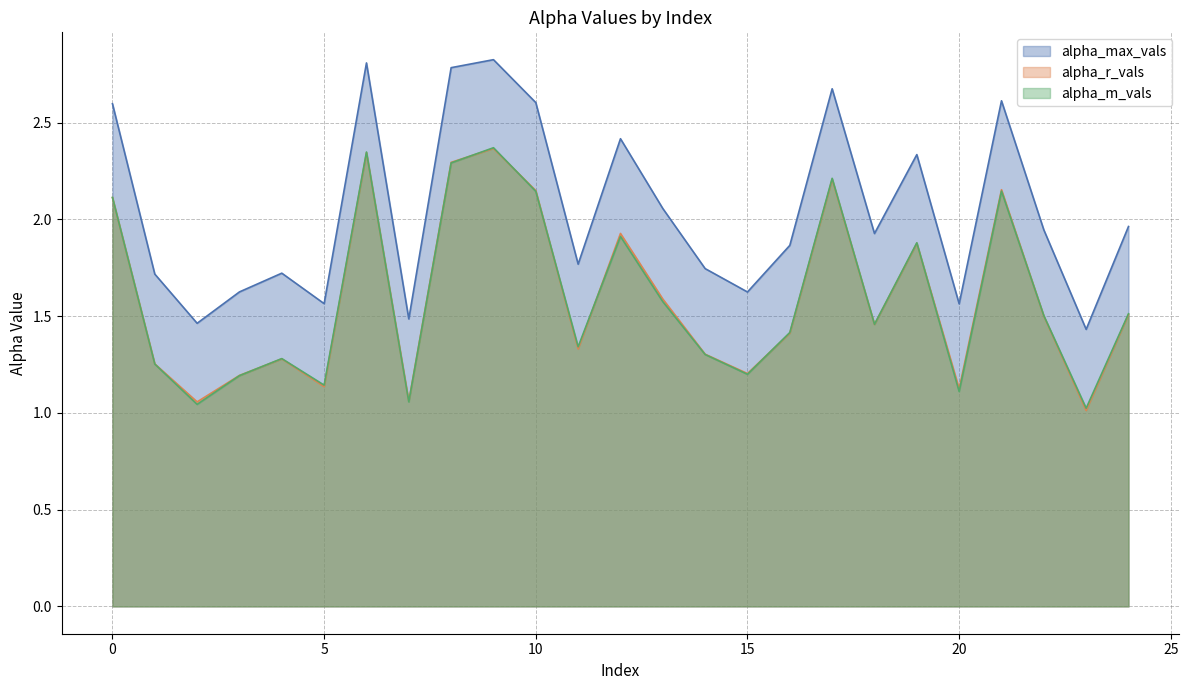

What is the difference between the second highest and second lowest values in the alpha_m_vals series?

1.3